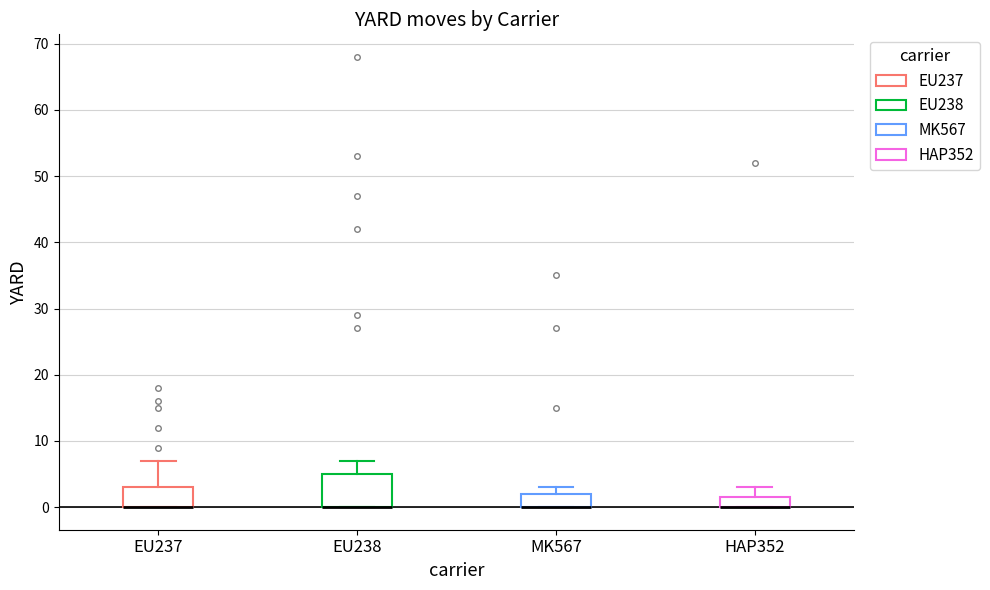

Reading left to right, read every box against the y-axis: the position of its median line, the range the box covers, and the ends of its whiskers. The values are not printed on the chart, so give them approximately, as read against the axis.

EU237: median 0 (drawn on the box's lower edge), box 0 to 3, whiskers 0 to 7
EU238: median 0 (drawn on the box's lower edge), box 0 to 5, whiskers 0 to 7
MK567: median 0 (drawn on the box's lower edge), box 0 to 2, whiskers 0 to 3
HAP352: median 0 (drawn on the box's lower edge), box 0 to 2, whiskers 0 to 3